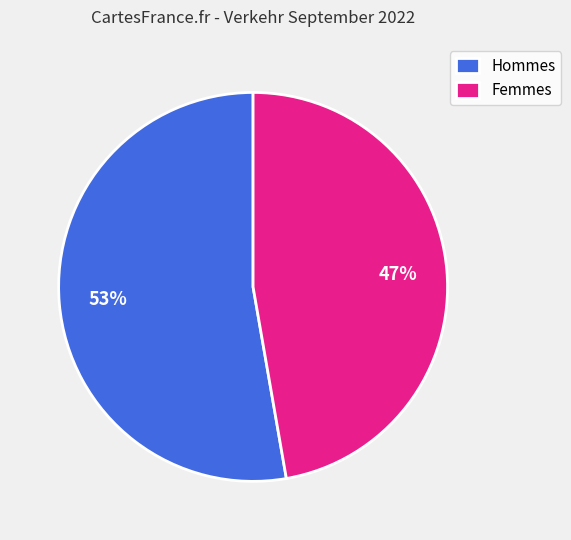

What is the ratio of the value at Femmes to the value at Hommes?

0.9